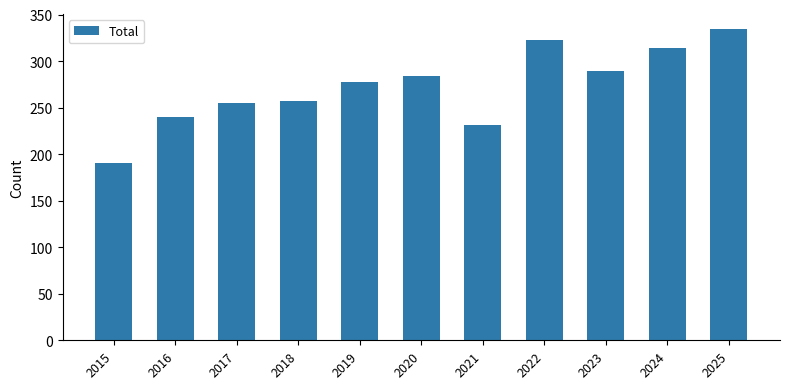

Reading left to right, extract all data points from this chart.

2015=190	2016=240	2017=255	2018=257	2019=278	2020=284	2021=231	2022=323	2023=289	2024=314	2025=334